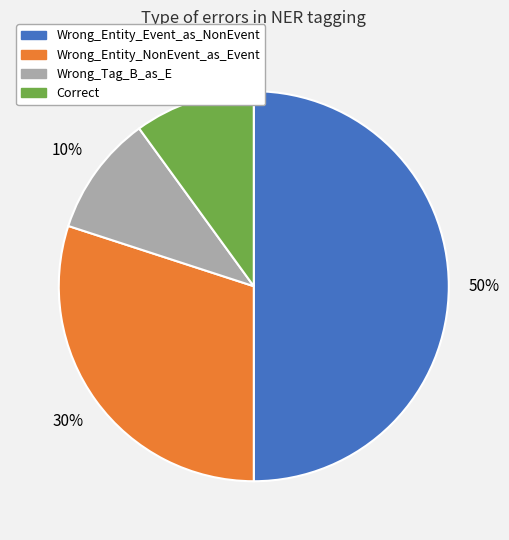

True or false: Wrong_Entity_Event_as_NonEvent accounts for 50% of the total.

True